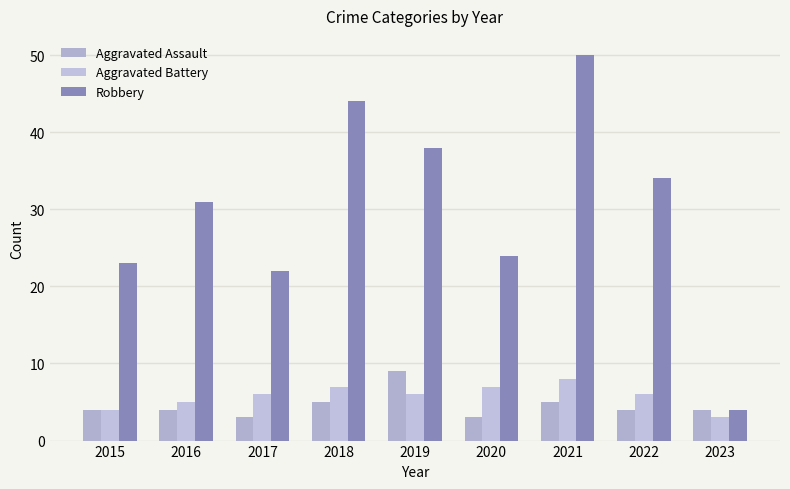

Count the number of data series in this chart.

3